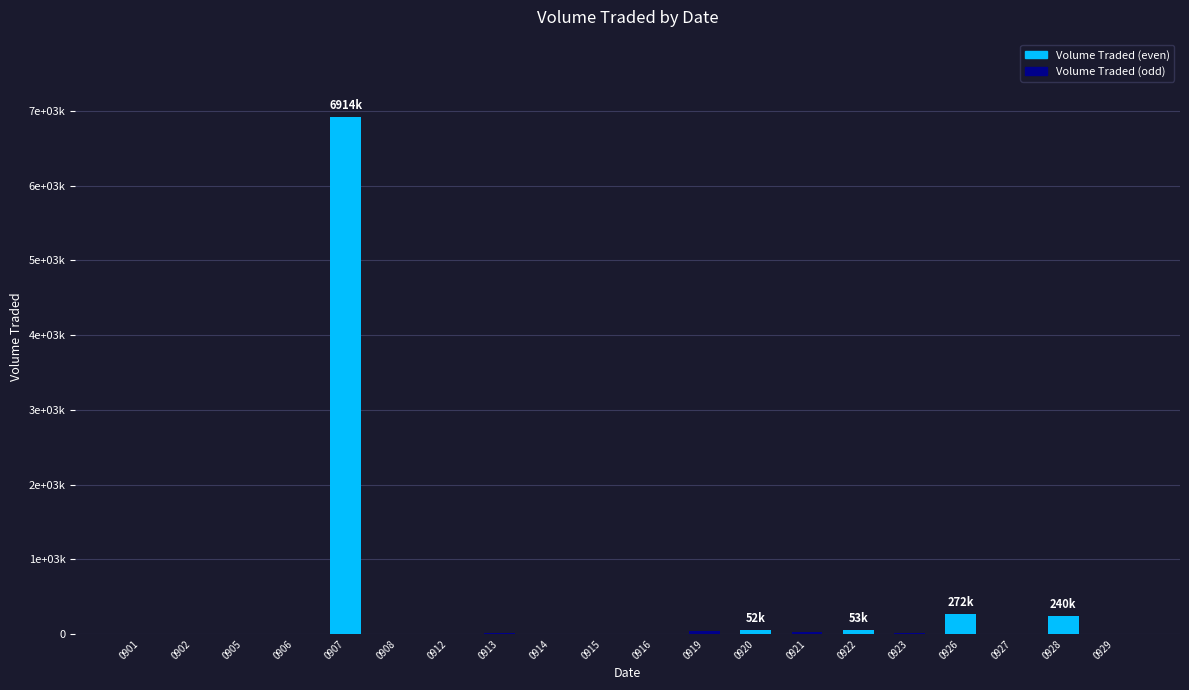

What is the average value?

381655